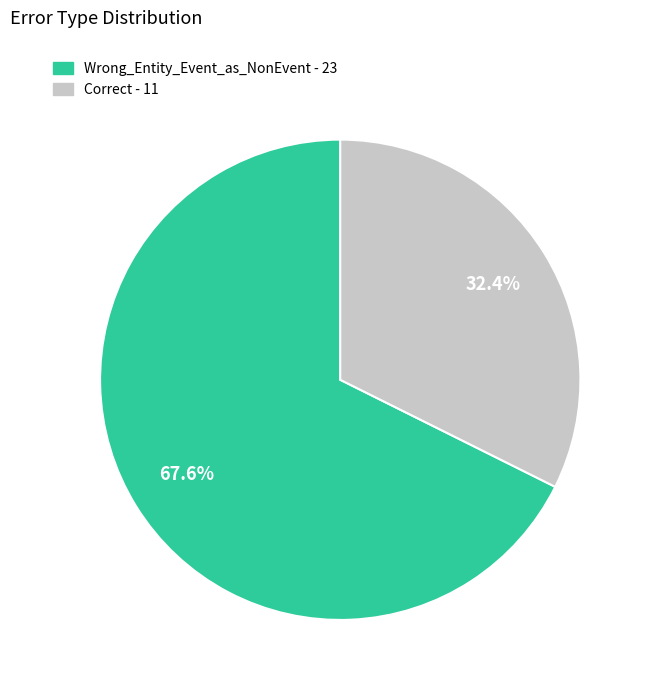

Which has a higher value, Wrong_Entity_Event_as_NonEvent or Correct?

Wrong_Entity_Event_as_NonEvent